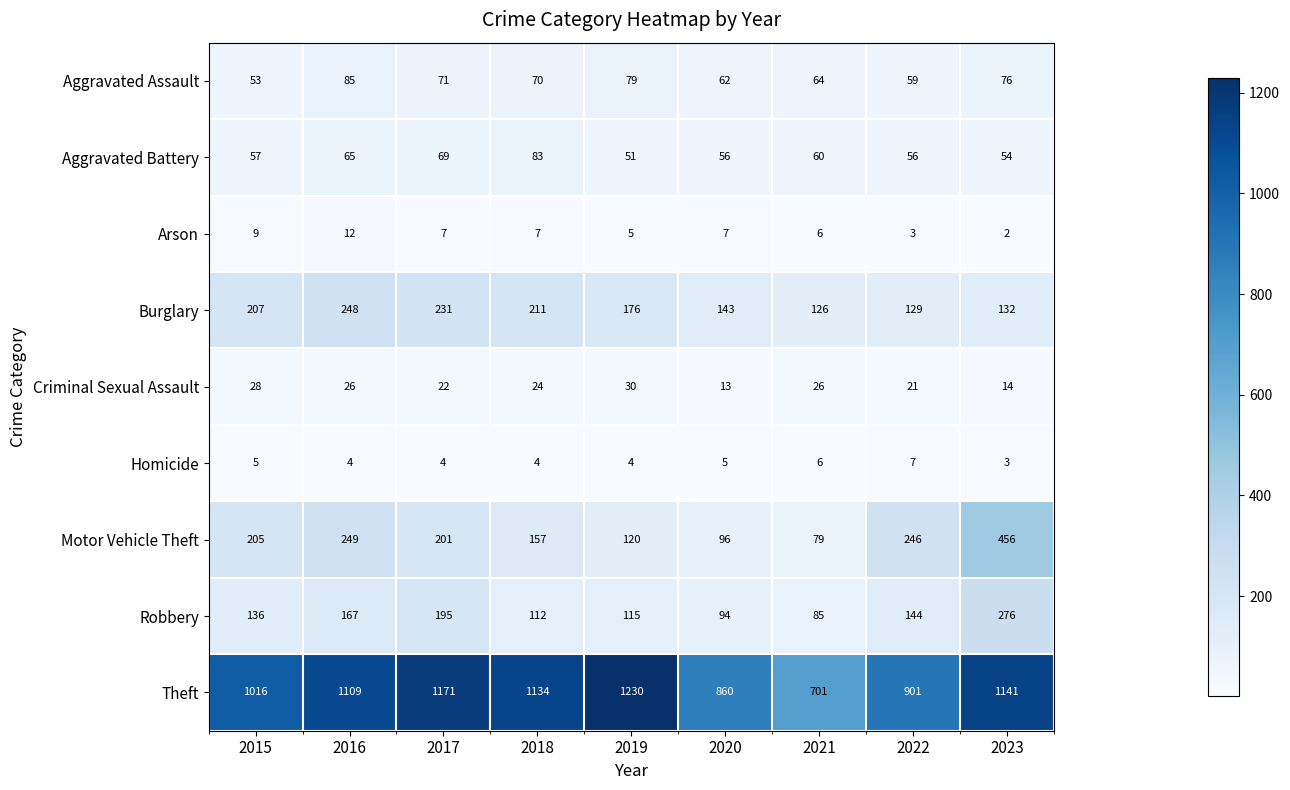

How many categories are shown in the chart?

9